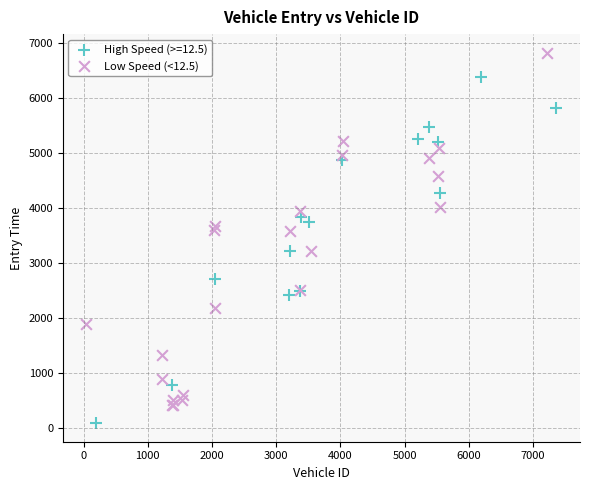

Which series reaches the minimum Y coordinate?

High Speed (>=12.5)